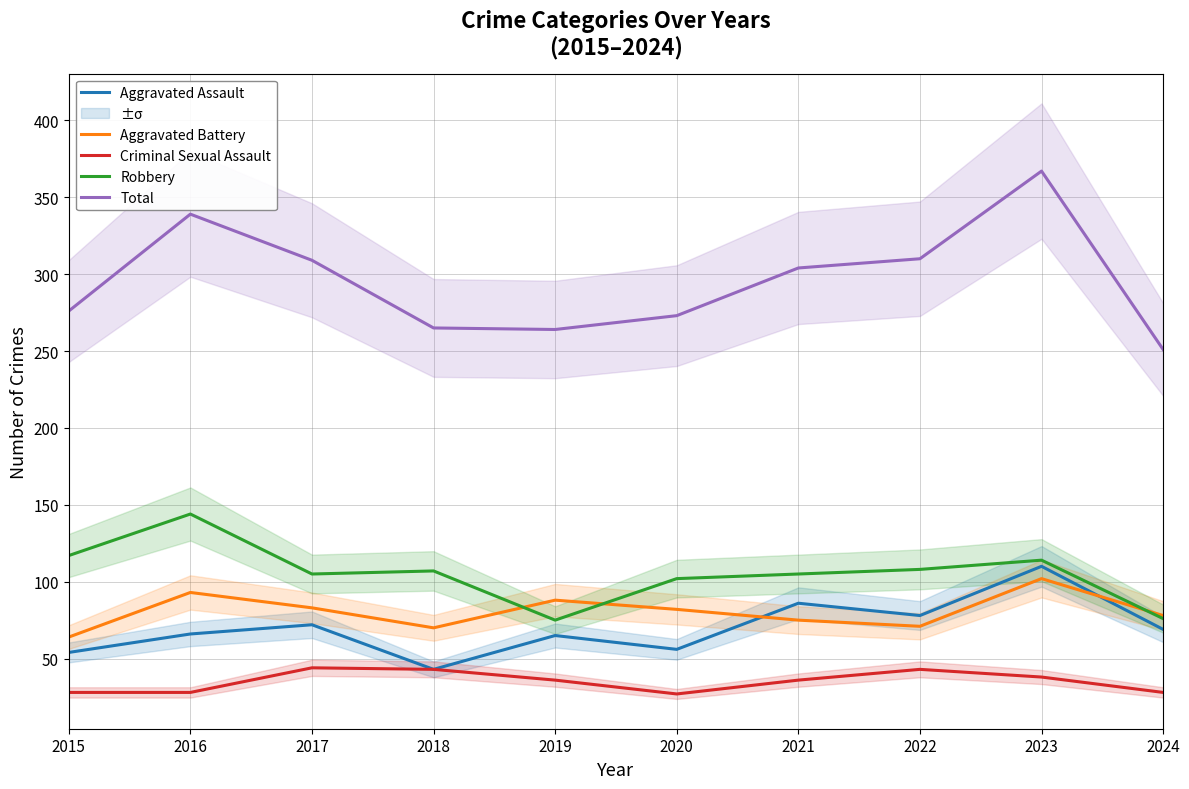

True or false: Aggravated Battery and Total cross at least once.

False